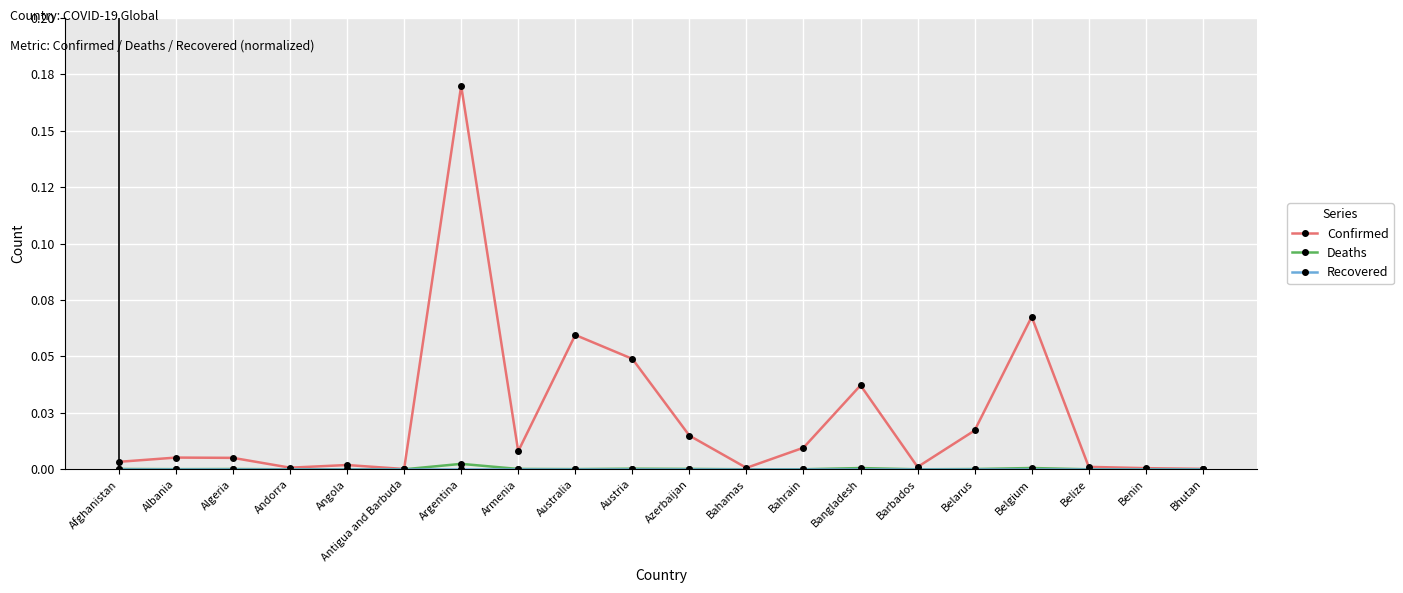

Which category has the lowest value in the Recovered series?

Afghanistan